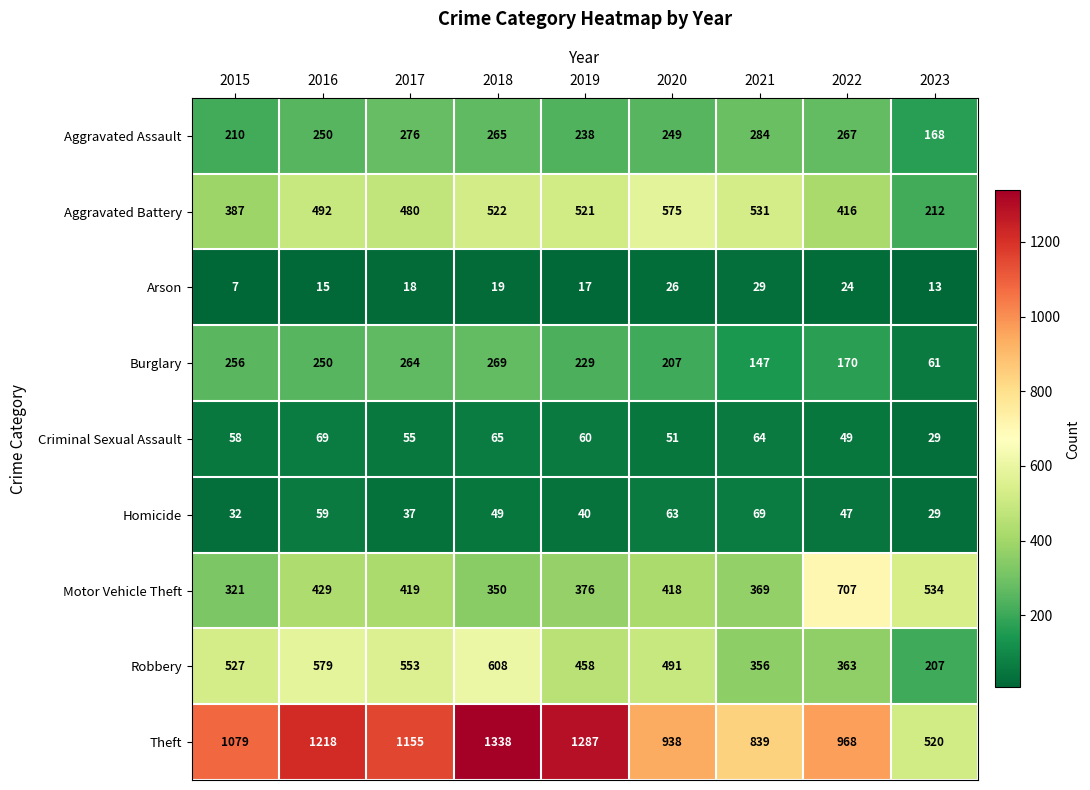

At how many categories does at least one series exceed 93?

9